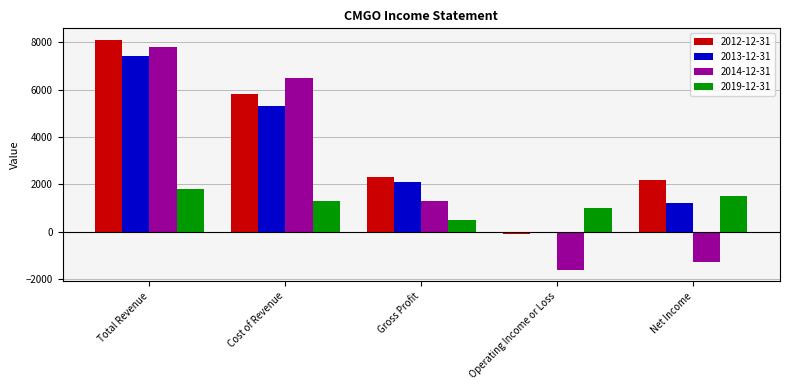

Which series changed the most between Total Revenue and Net Income?

2014-12-31